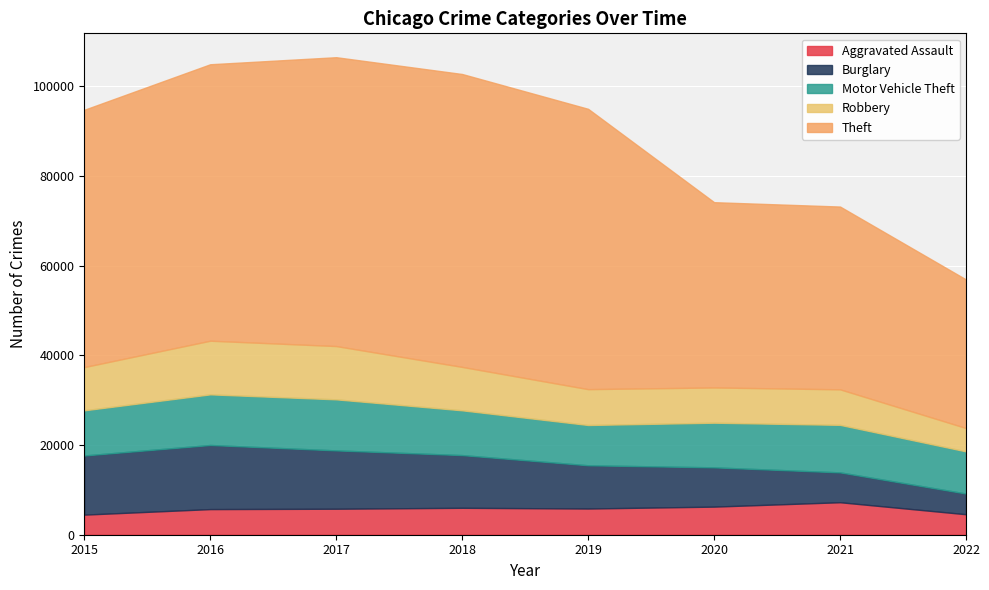

What is the total value across all series at 2016?

104865